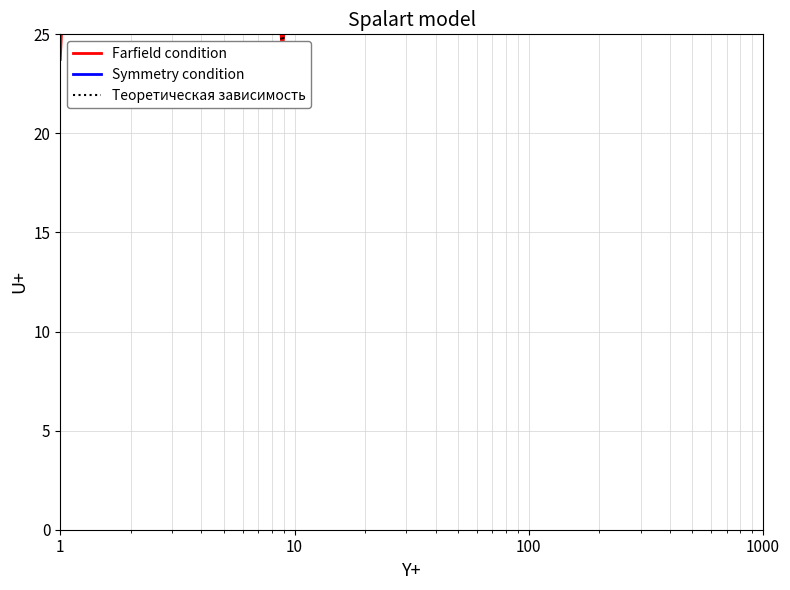

Which series ends up on top after the final intersection of Symmetry condition and Farfield condition?

Symmetry condition